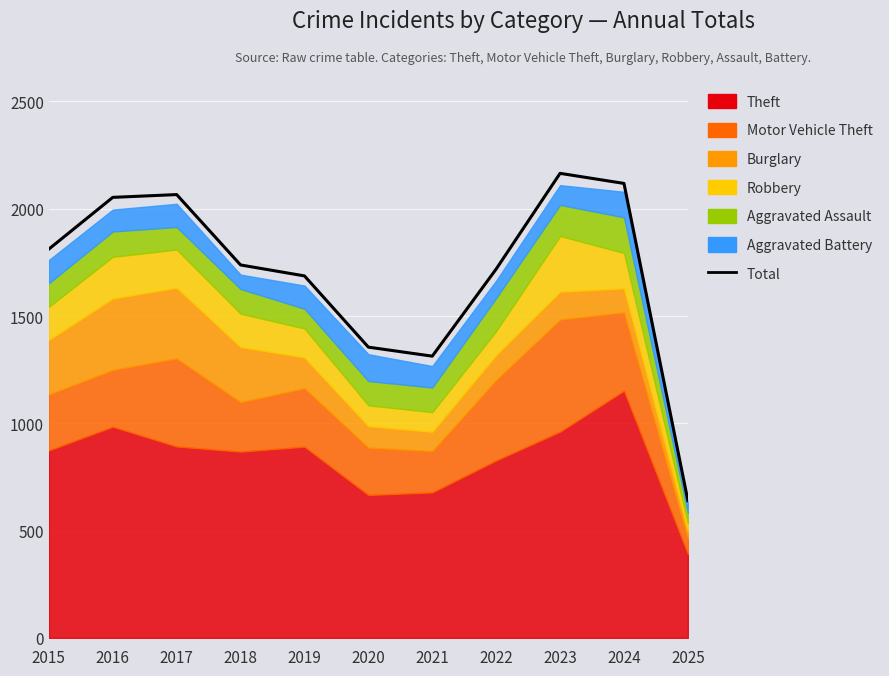

What is the maximum value shown in the chart?

2165